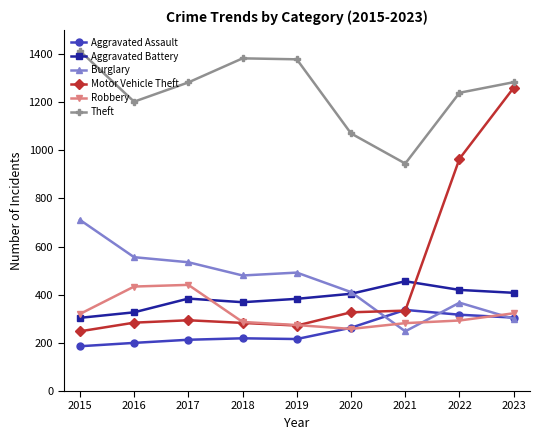

After their last crossing, which series has the higher values: Motor Vehicle Theft or Aggravated Assault?

Motor Vehicle Theft